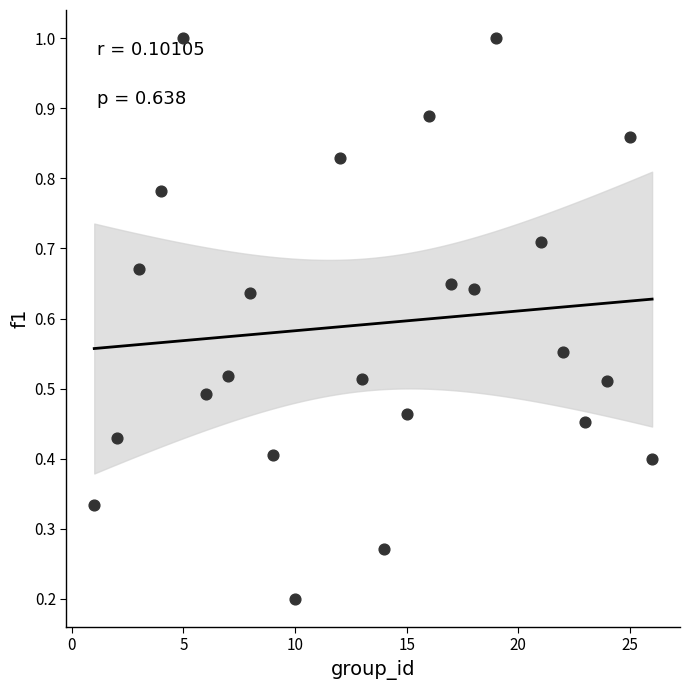

What is the range of X values (max minus min)?

25.0